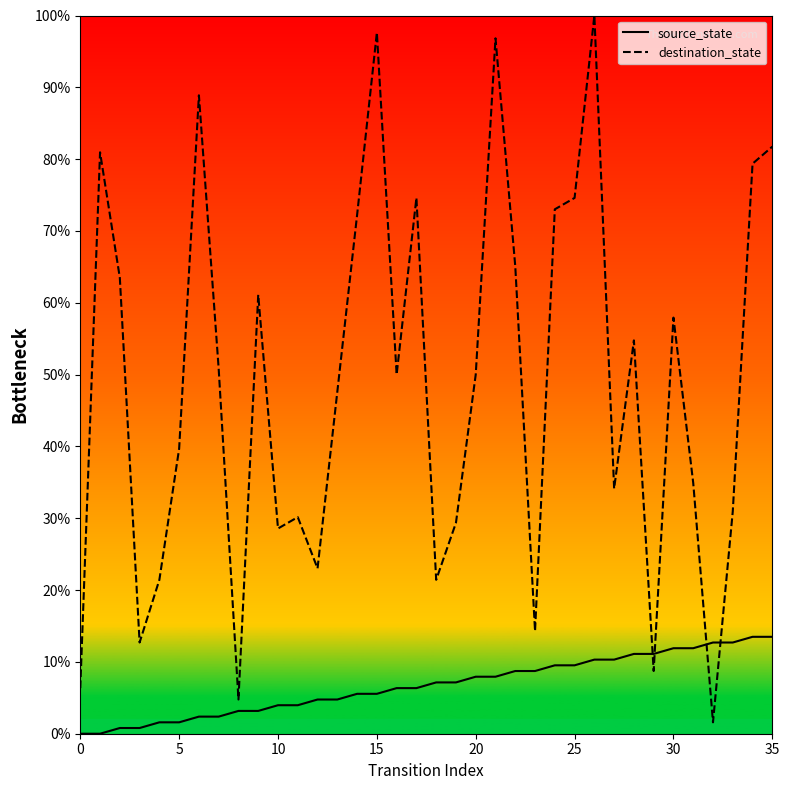

Rank the series by their maximum value, from lowest to highest.

source_state, destination_state